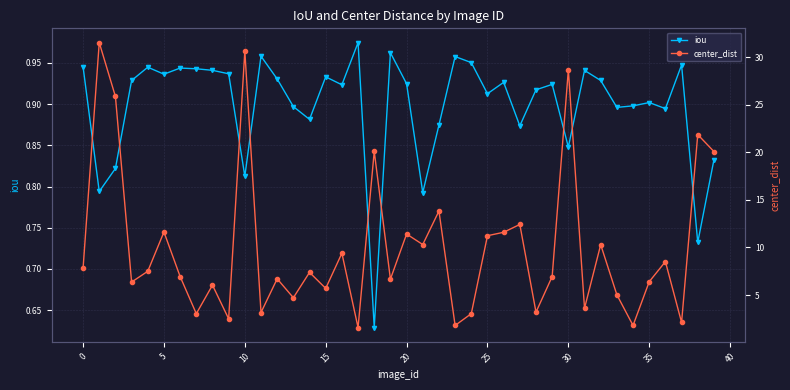

True or false: iou has more than 2 points higher than both neighbors.

True